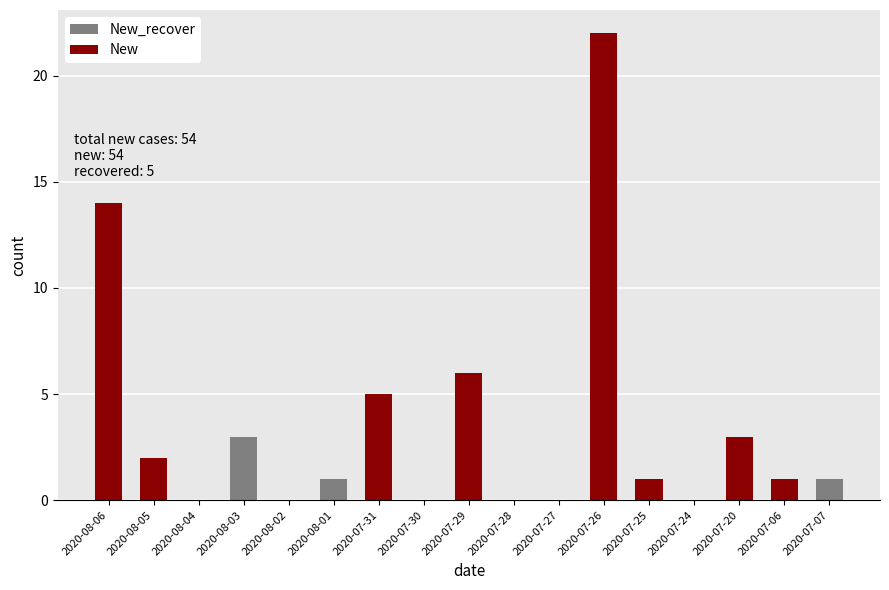

At which category is the sum across all series the highest?

2020-07-26